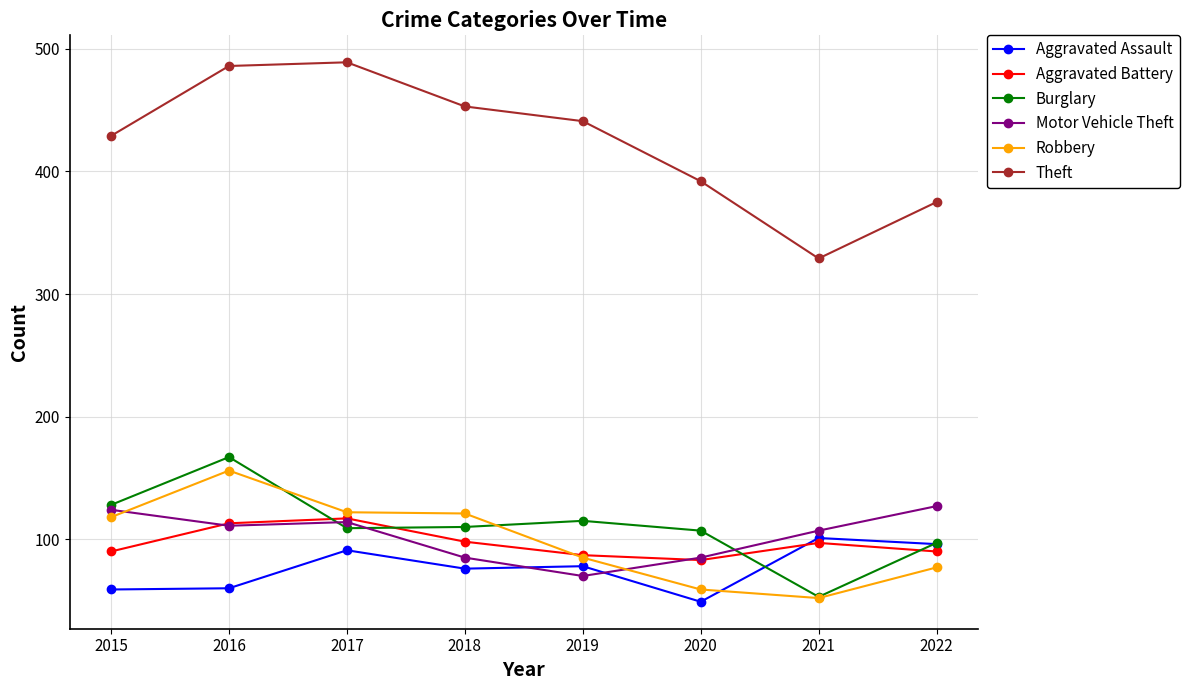

Which series has the largest range (max minus min)?

Theft